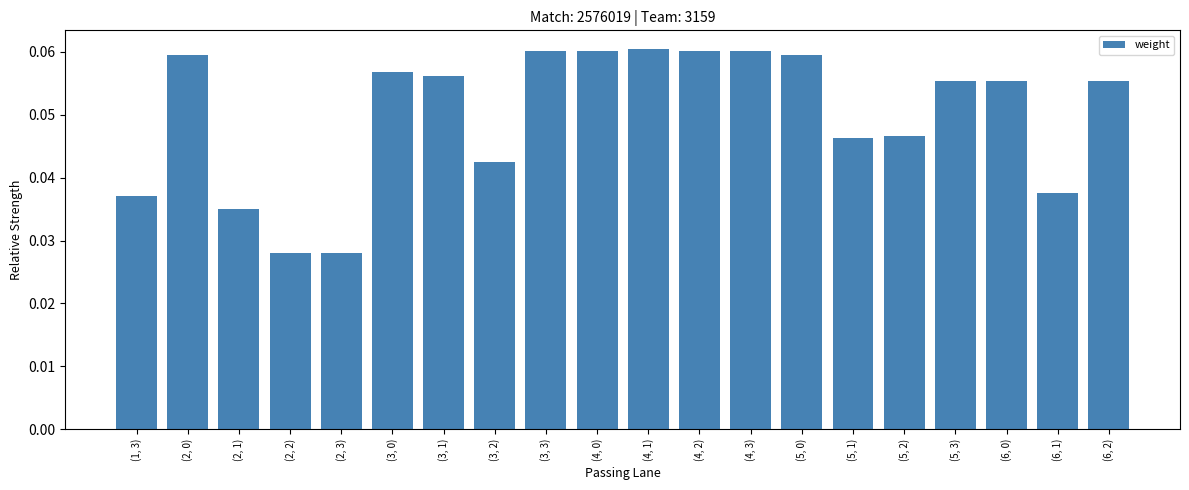

Is it true that the value at (5, 3) is 0.0?

False